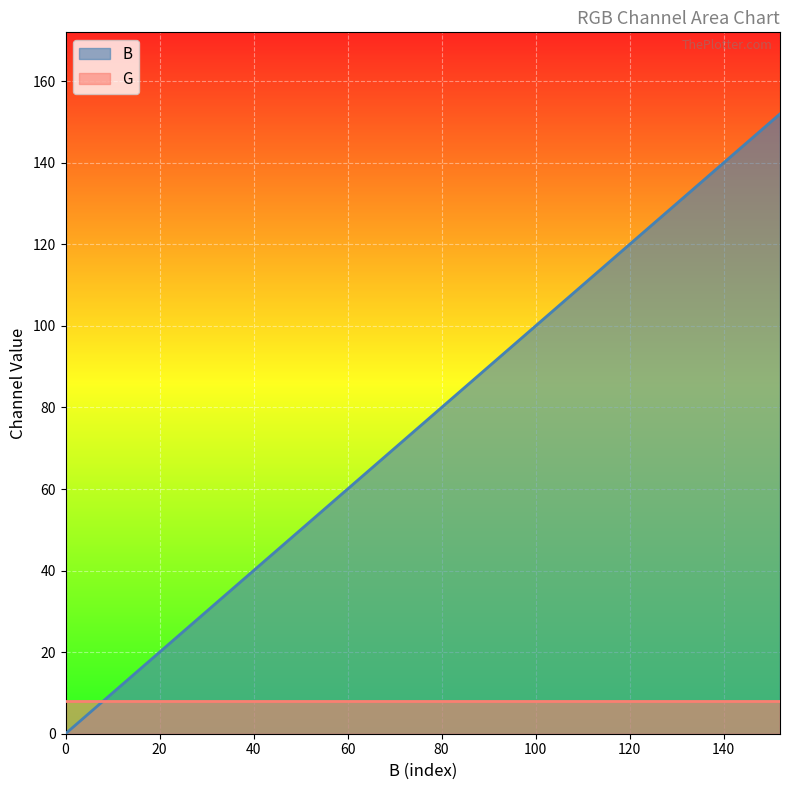

Between 216 and 216, which is larger?

216